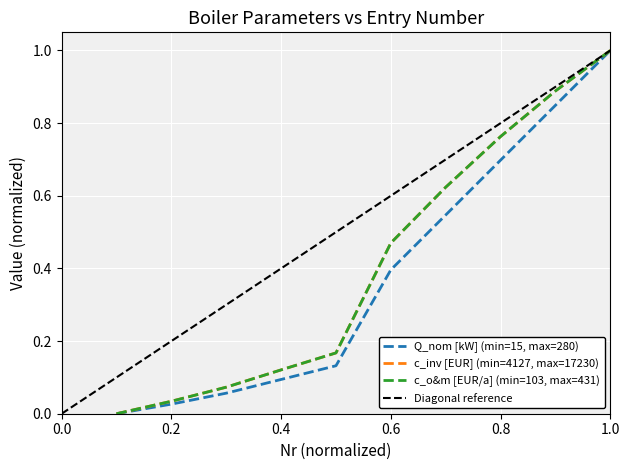

The value of Q_nom [kW] at 1.0 is 1.3. True or false?

False